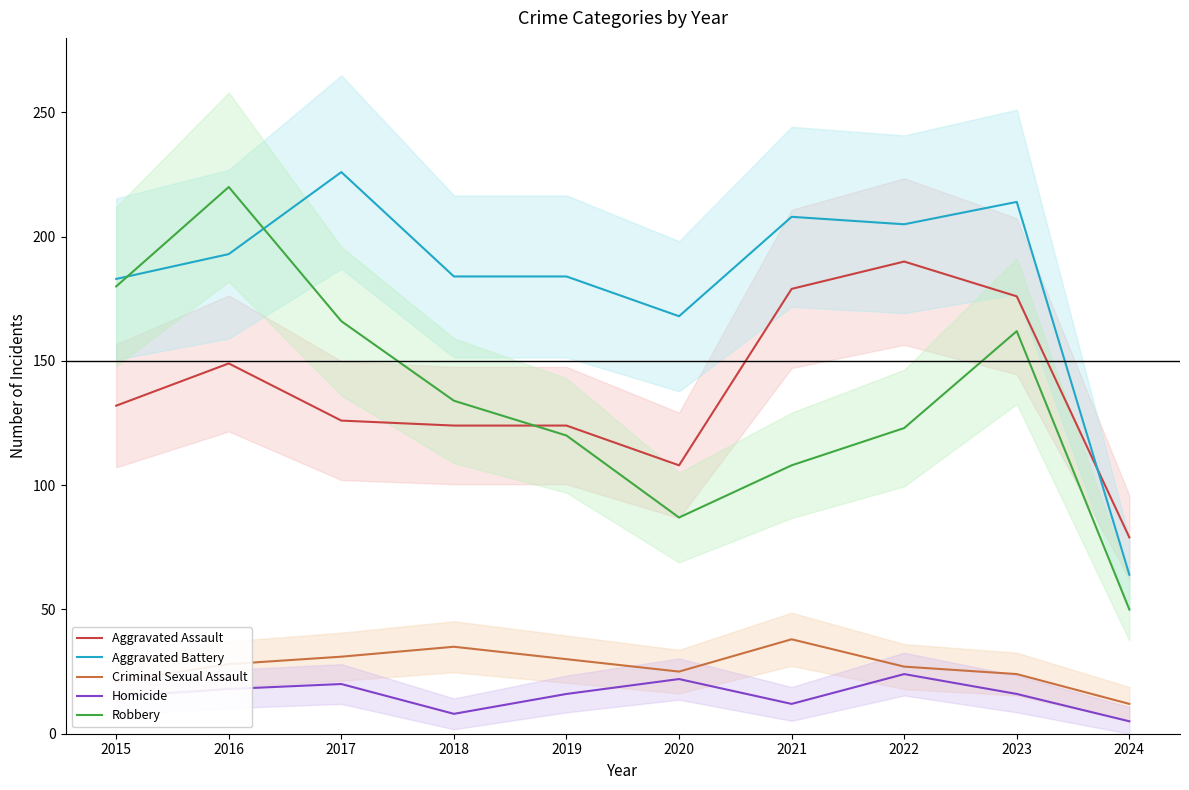

Reading left to right, list all the values displayed in this chart.

Aggravated Assault: 2015=132	2016=149	2017=126	2018=124	2019=124	2020=108	2021=179	2022=190	2023=176	2024=79
Aggravated Battery: 2015=183	2016=193	2017=226	2018=184	2019=184	2020=168	2021=208	2022=205	2023=214	2024=64
Criminal Sexual Assault: 2015=21	2016=28	2017=31	2018=35	2019=30	2020=25	2021=38	2022=27	2023=24	2024=12
Homicide: 2015=15	2016=18	2017=20	2018=8	2019=16	2020=22	2021=12	2022=24	2023=16	2024=5
Robbery: 2015=180	2016=220	2017=166	2018=134	2019=120	2020=87	2021=108	2022=123	2023=162	2024=50